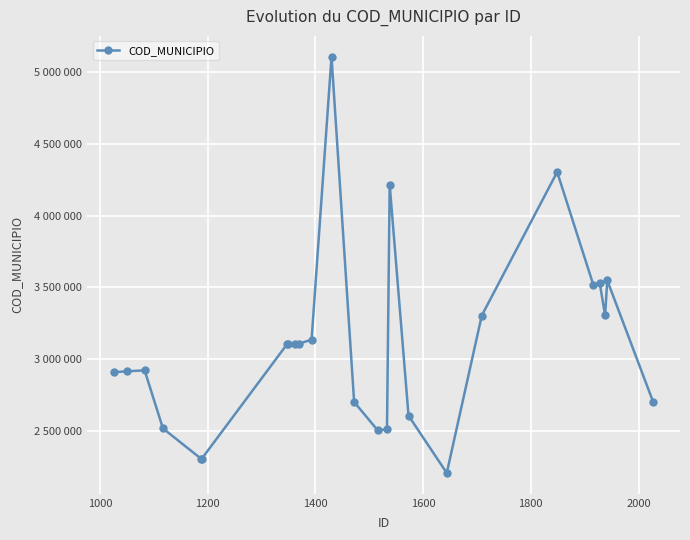

True or false: the data has more than 2 interior local peaks.

True